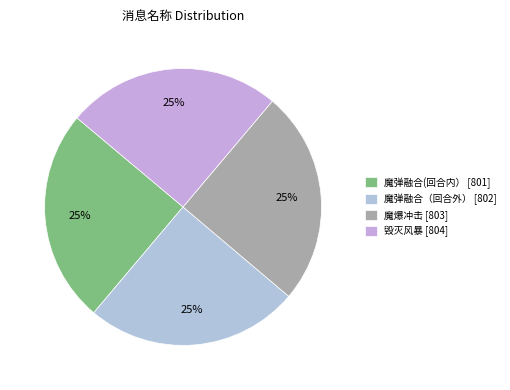

Which slice is the largest?

毁灭风暴